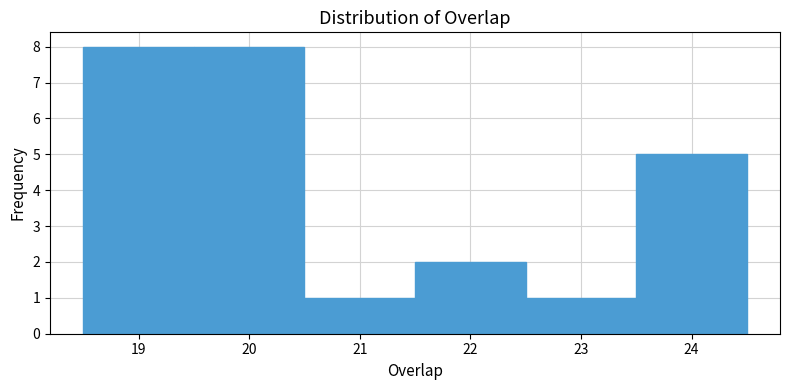

Reading left to right, transcribe this chart: for each bar, give the range it covers on the x-axis and its height. The values are not printed on the chart, so give them approximately, as read against the axis.

18.5 to 19.5: 8
19.5 to 20.5: 8
20.5 to 21.5: 1
21.5 to 22.5: 2
22.5 to 23.5: 1
23.5 to 24.5: 5